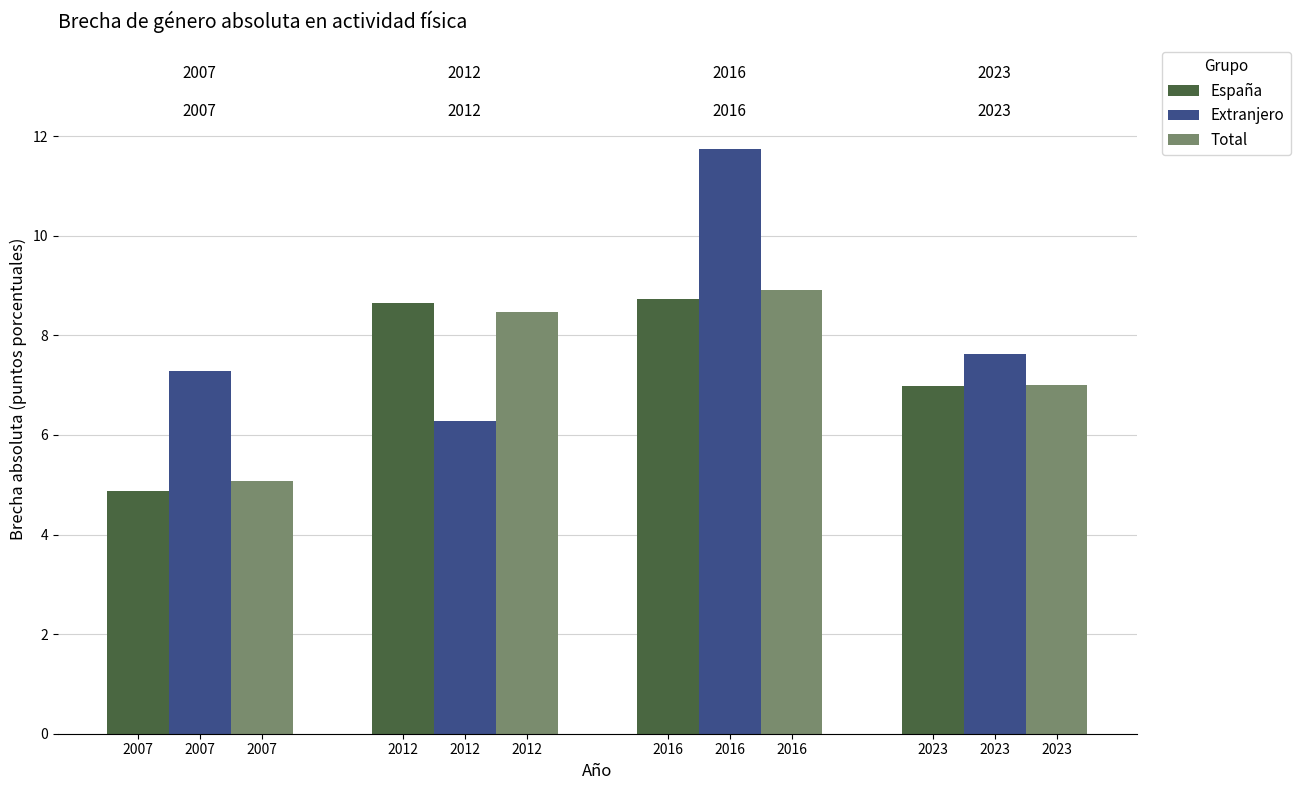

What is the total value across all series at 2007?

17.2